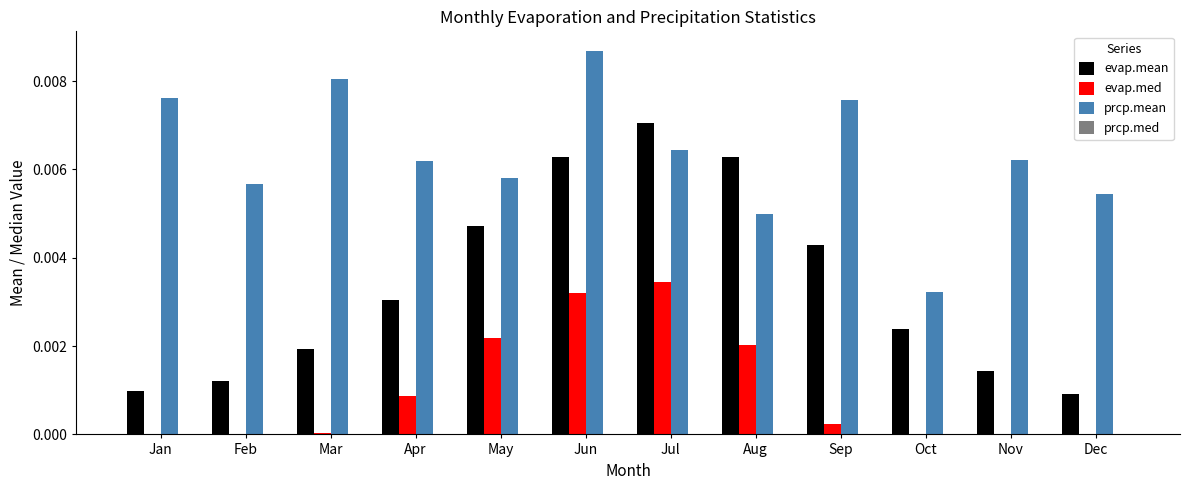

How many evap.mean values are between 0 and 1?

12